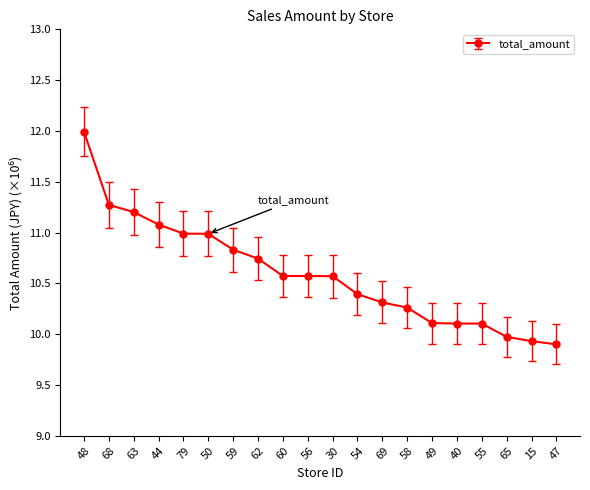

What is the label of the 4th point from the left?

44